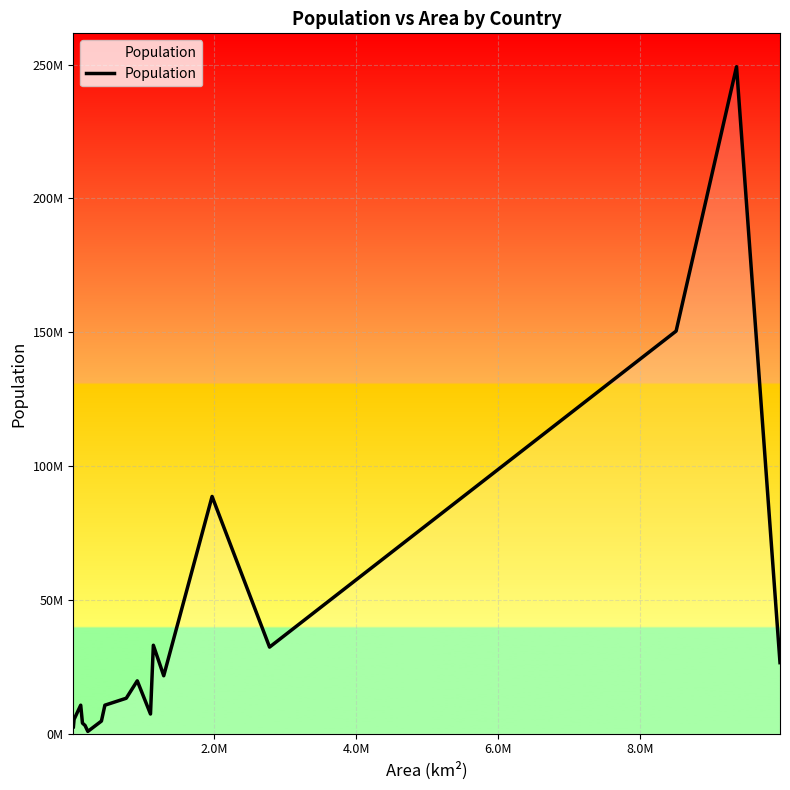

What is the minimum value shown in the chart?

800000